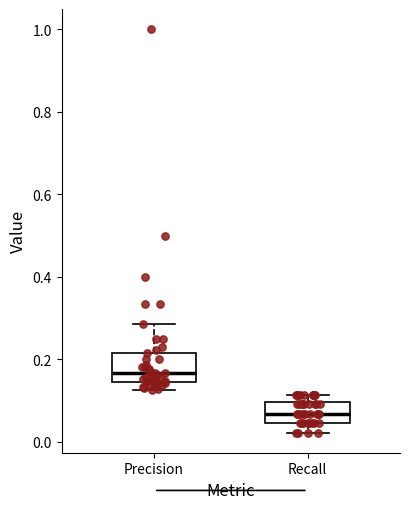

Reading left to right, read every box against the y-axis: the position of its median line, the range the box covers, and the ends of its whiskers. The values are not printed on the chart, so give them approximately, as read against the axis.

Precision: median 0.16, box 0.14 to 0.22, whiskers 0.12 to 0.28
Recall: median 0.06, box 0.04 to 0.10, whiskers 0.02 to 0.12